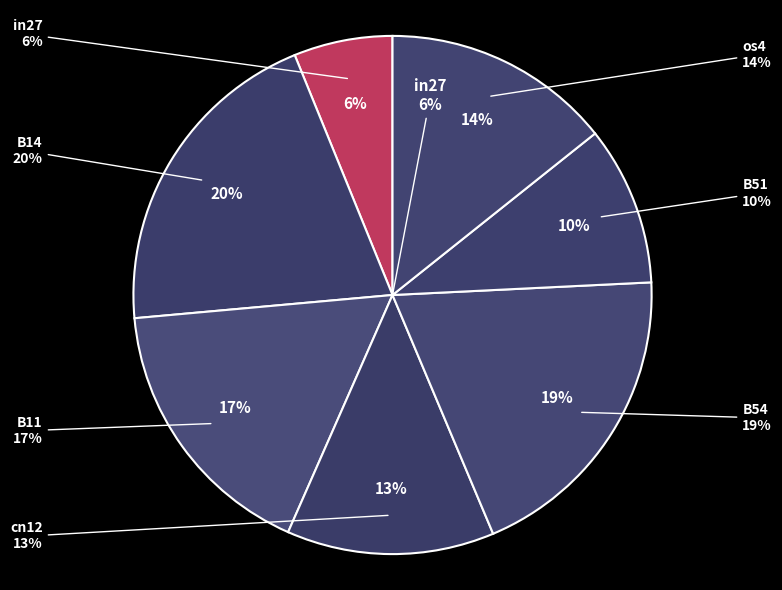

How many segments does this pie chart have?

7